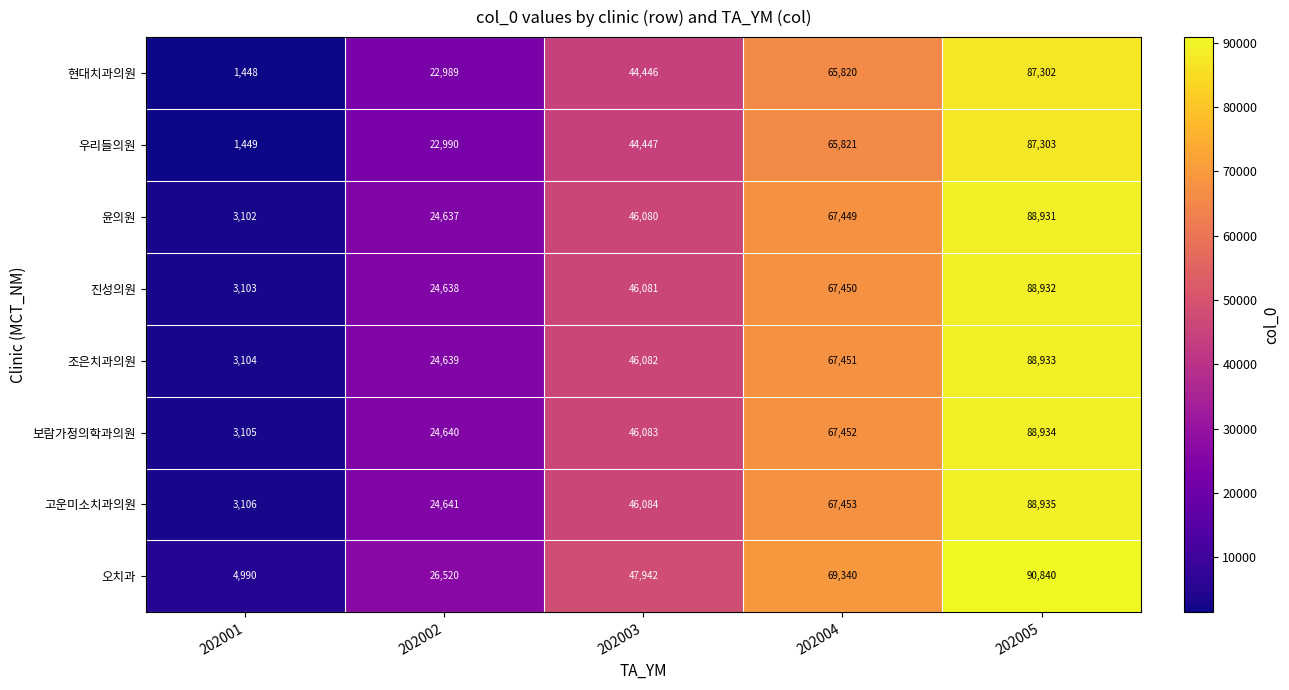

Which category has the lowest value across all series?

202001